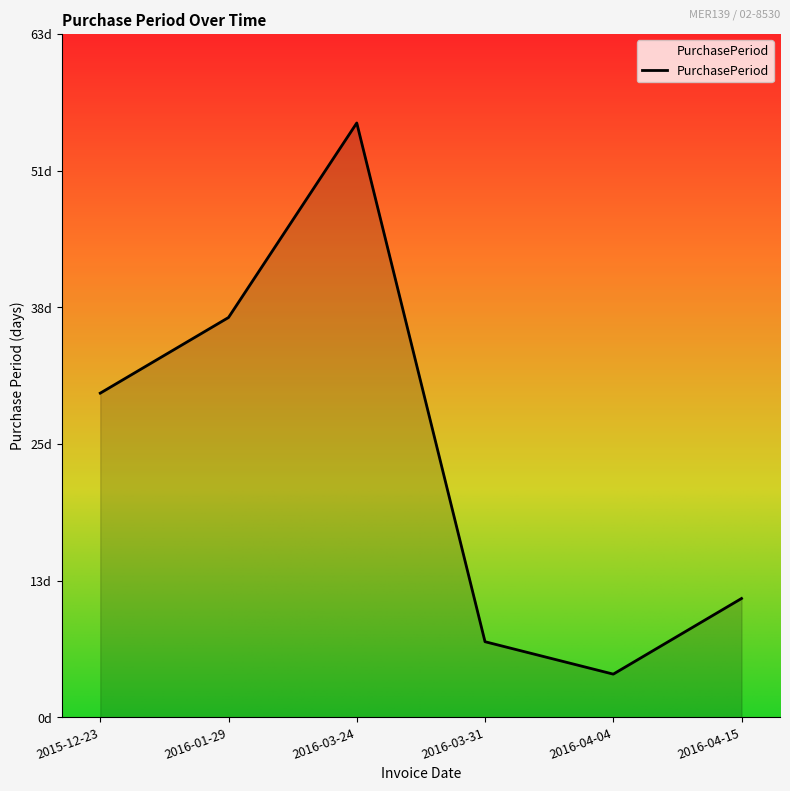

Between 2015-12-23 and 2016-04-15, which is larger?

2015-12-23